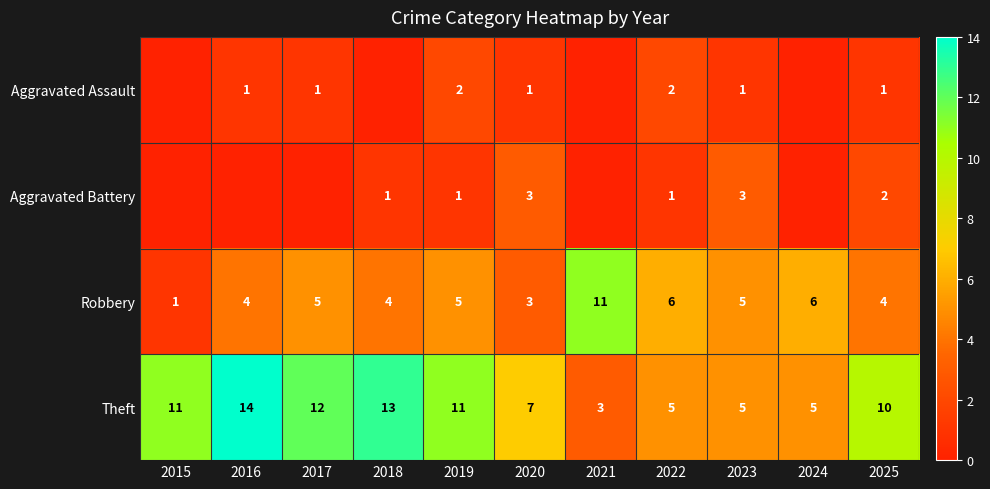

At how many categories does at least one series exceed 1?

11